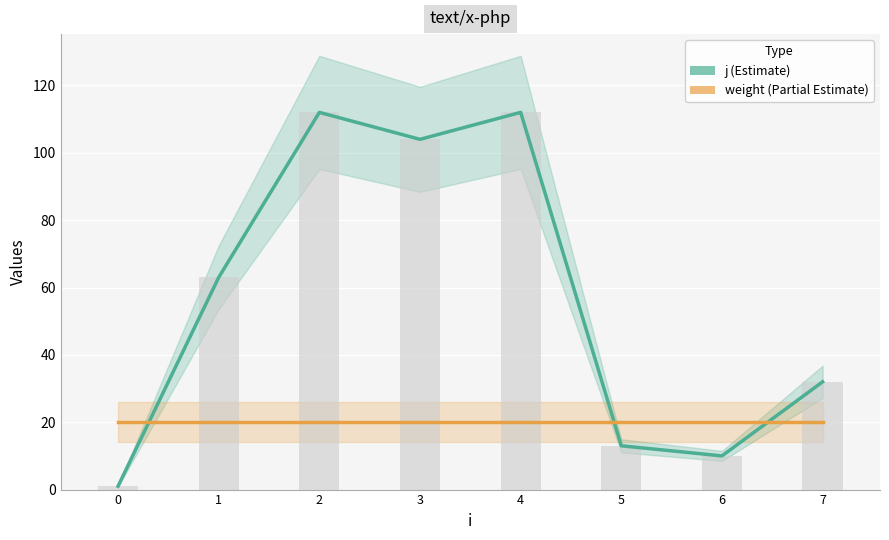

At which category does the chart reach its peak across all series?

2